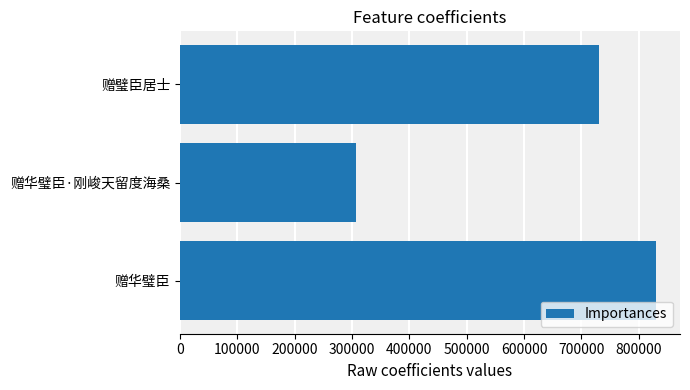

What is the sum of all values?

1866800